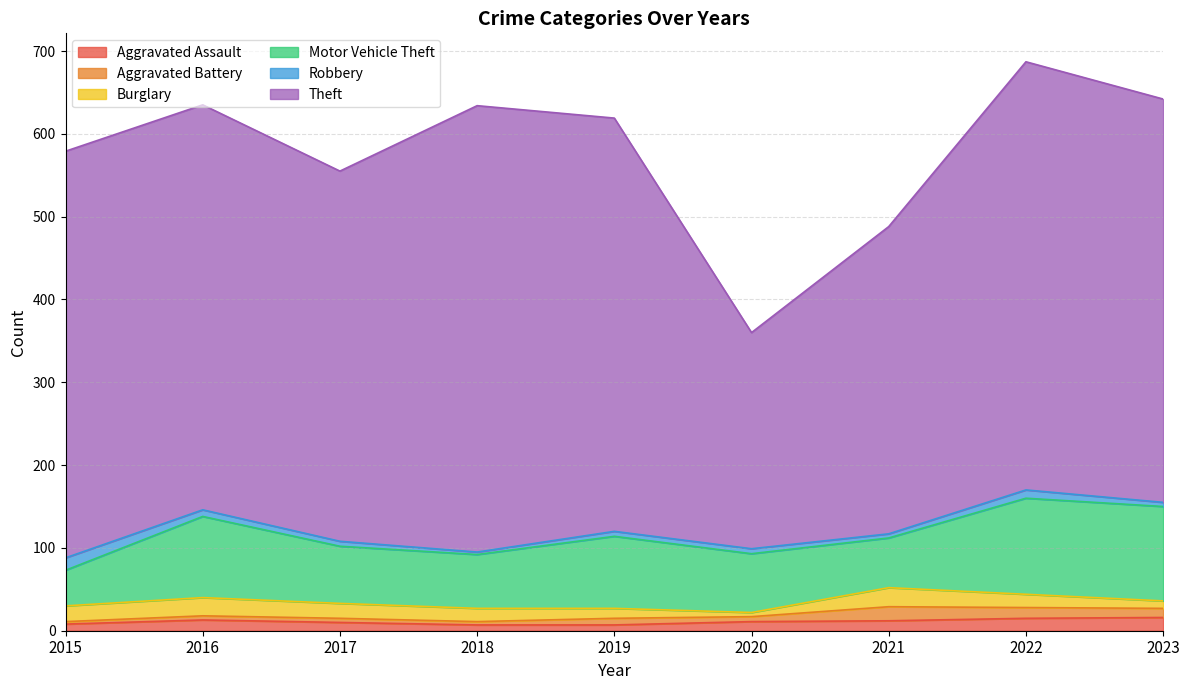

What is the difference between the maximum and minimum values in the Burglary series?

18